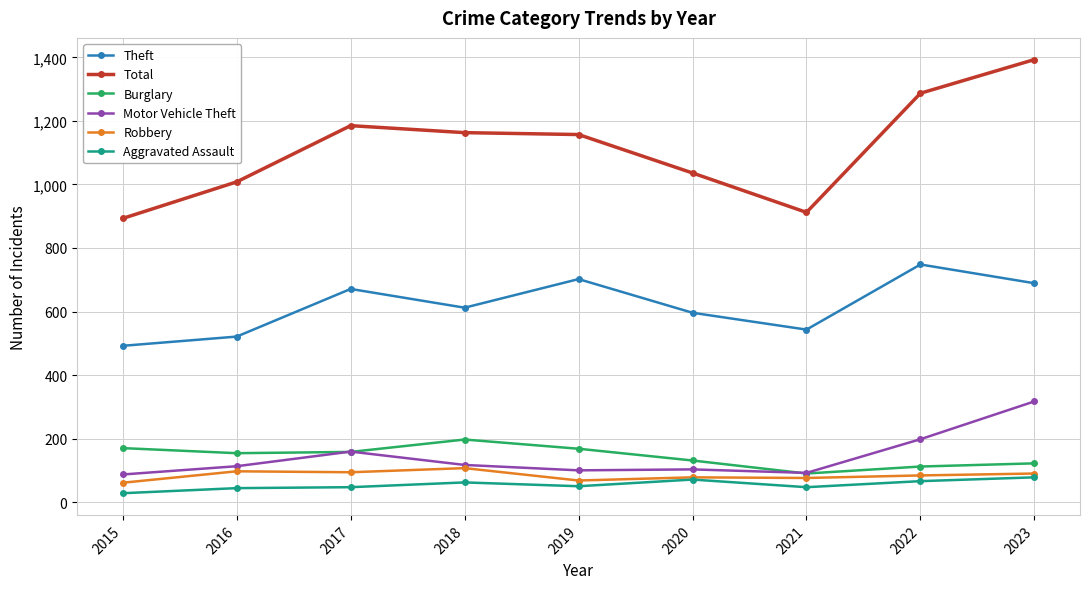

Is the value of Motor Vehicle Theft at 2022 greater than the value of Robbery at 2017?

Yes